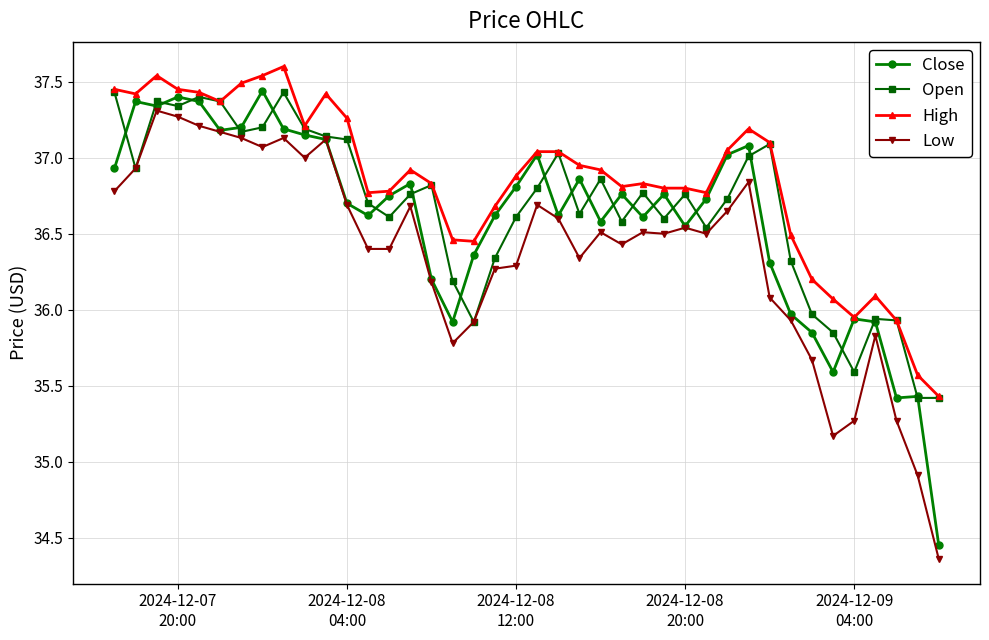

What is the greatest value displayed?

37.6